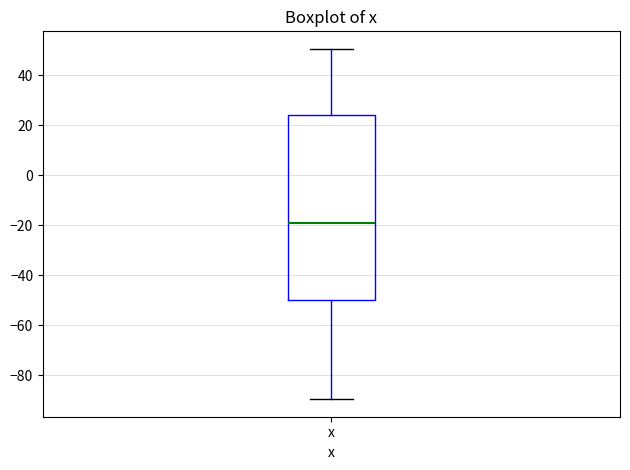

Where is the upper edge of the box for x on the y-axis? The values are not printed on the chart, so give them approximately, as read against the axis.

24